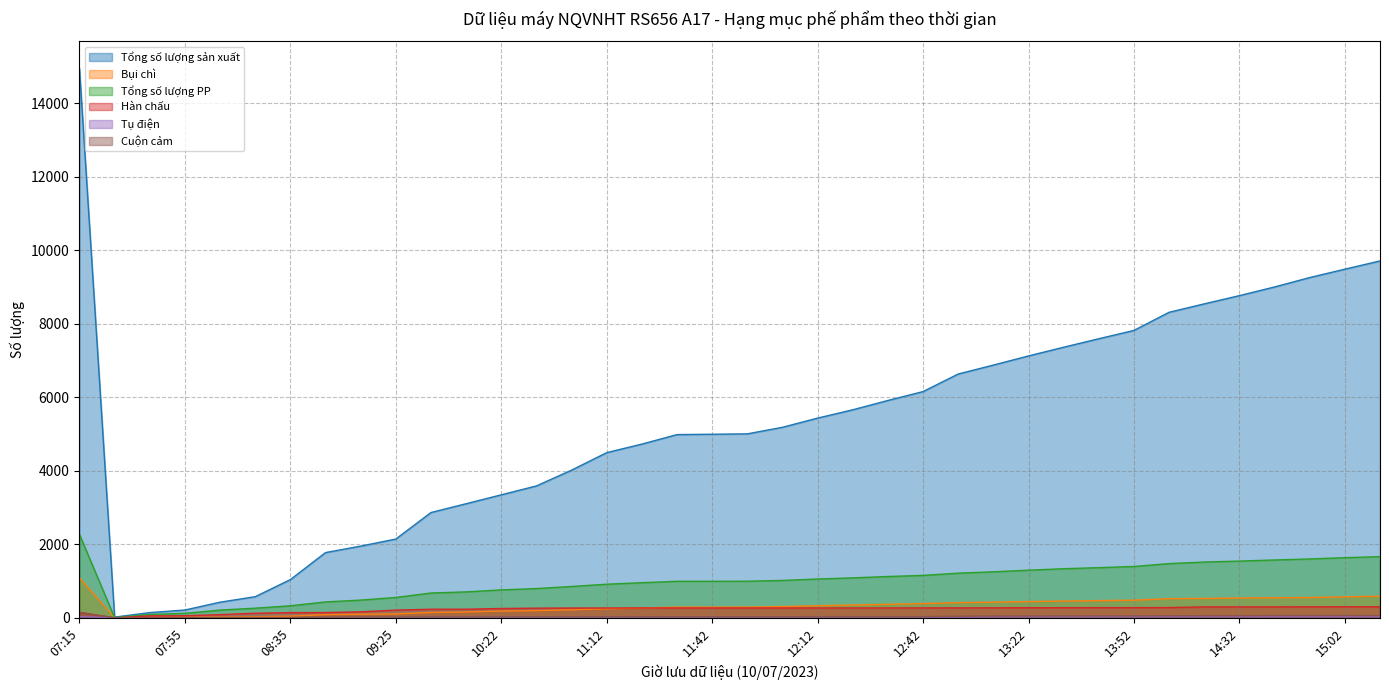

At which label does Tổng số lượng sản xuất first exceed 5185?

07:15